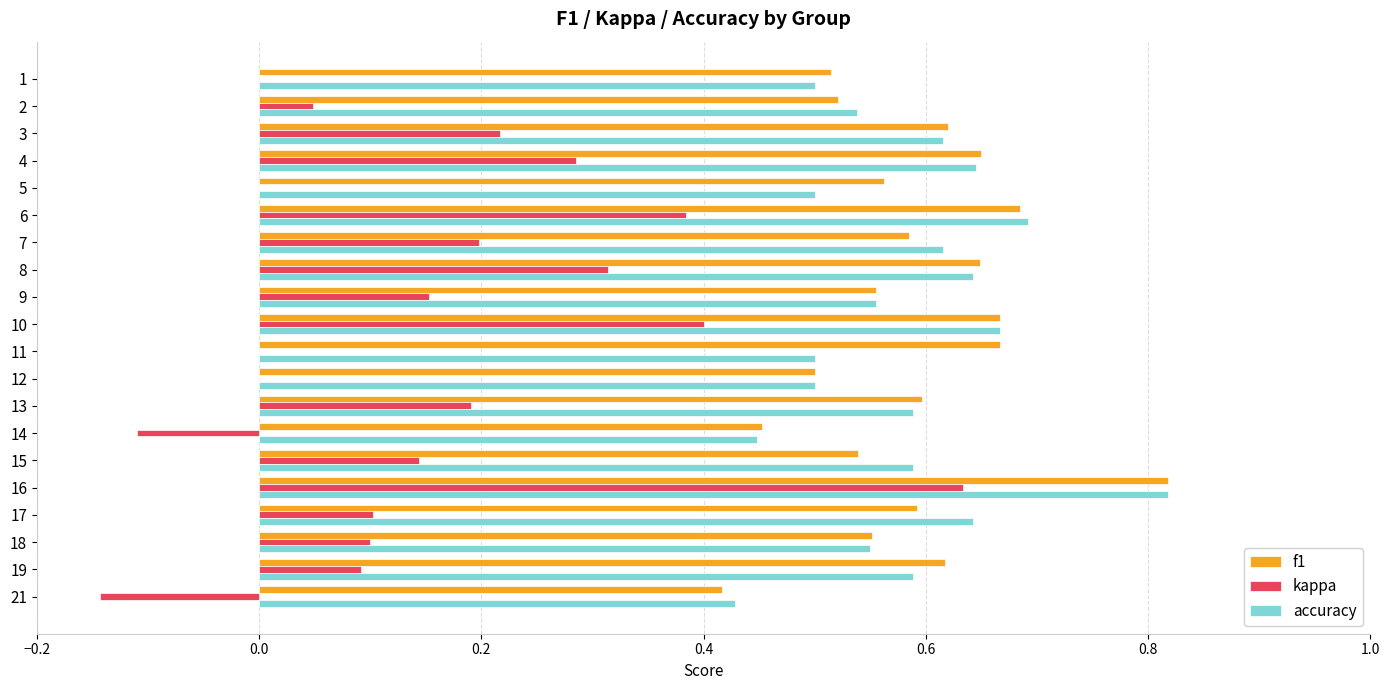

Is the value of kappa at 17 greater than the value of f1 at 10?

No